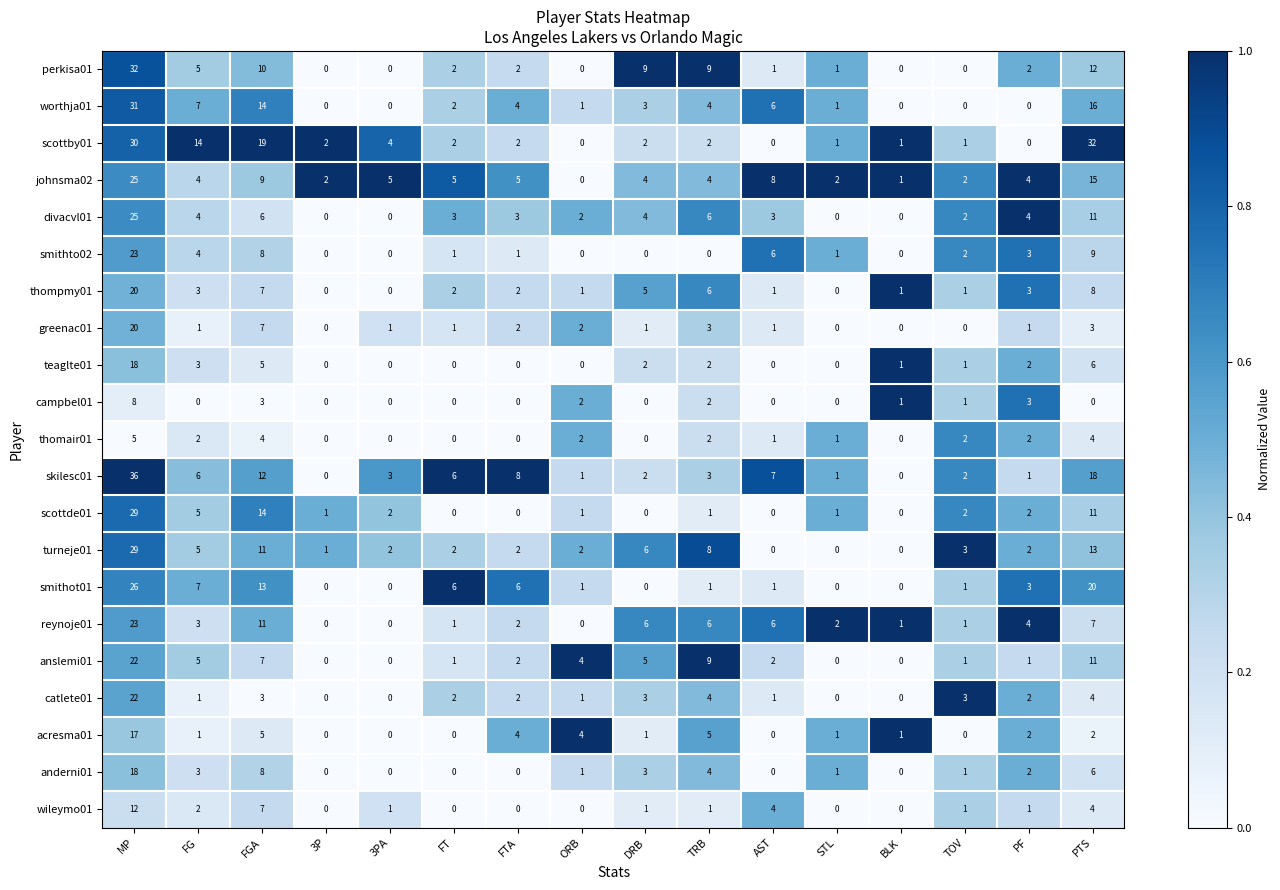

Which series changed the most between STL and PTS?

scottby01